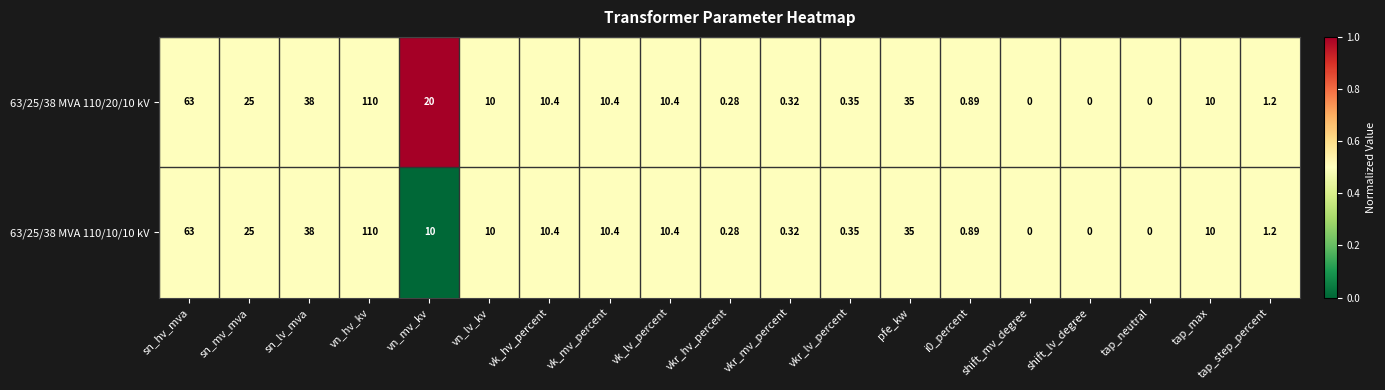

At which category is the sum across all series the highest?

vn_hv_kv